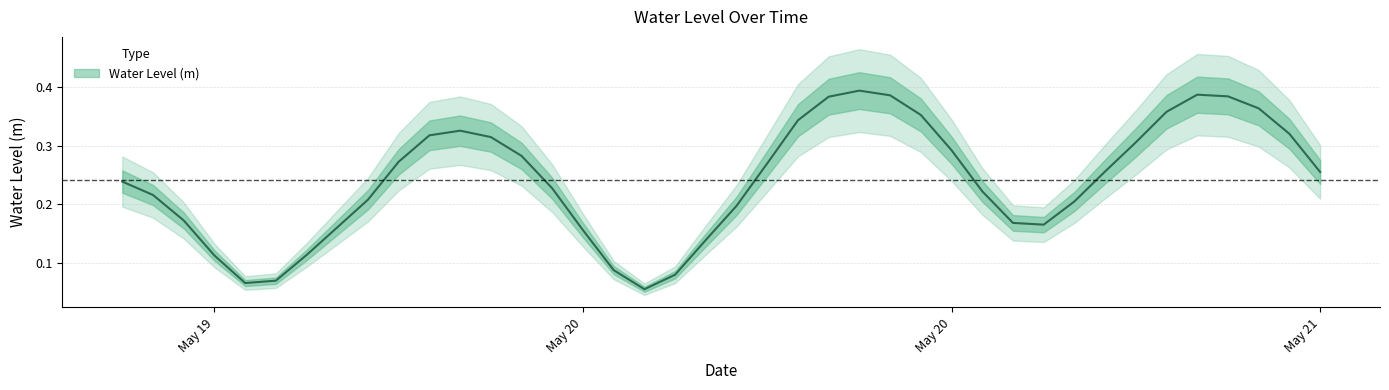

How many distinct data groups are displayed?

1